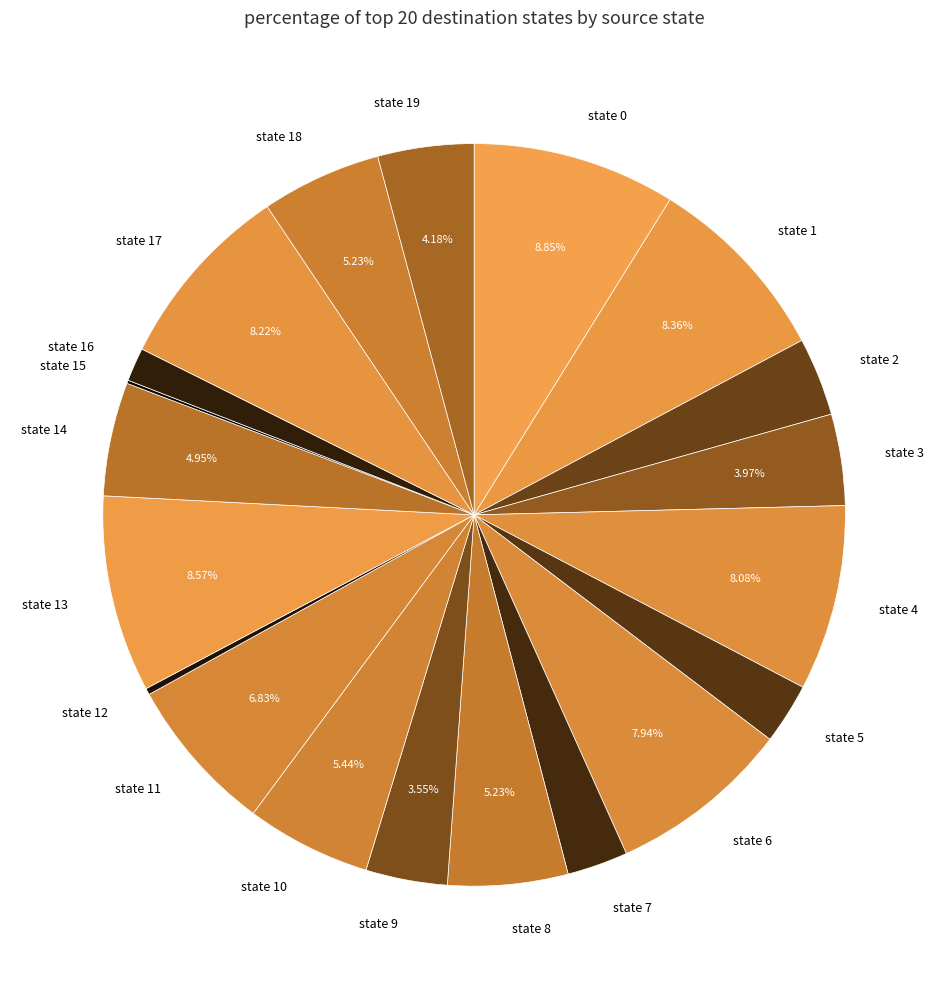

The state 7 slice represents 3% of the pie. True or false?

True